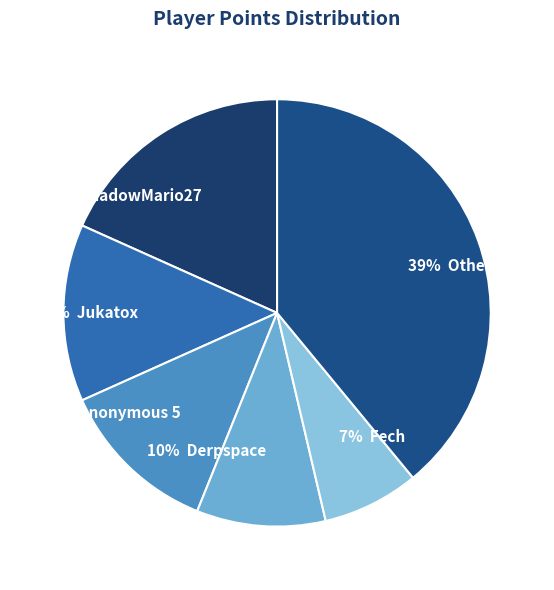

How many slices are in this pie chart?

6